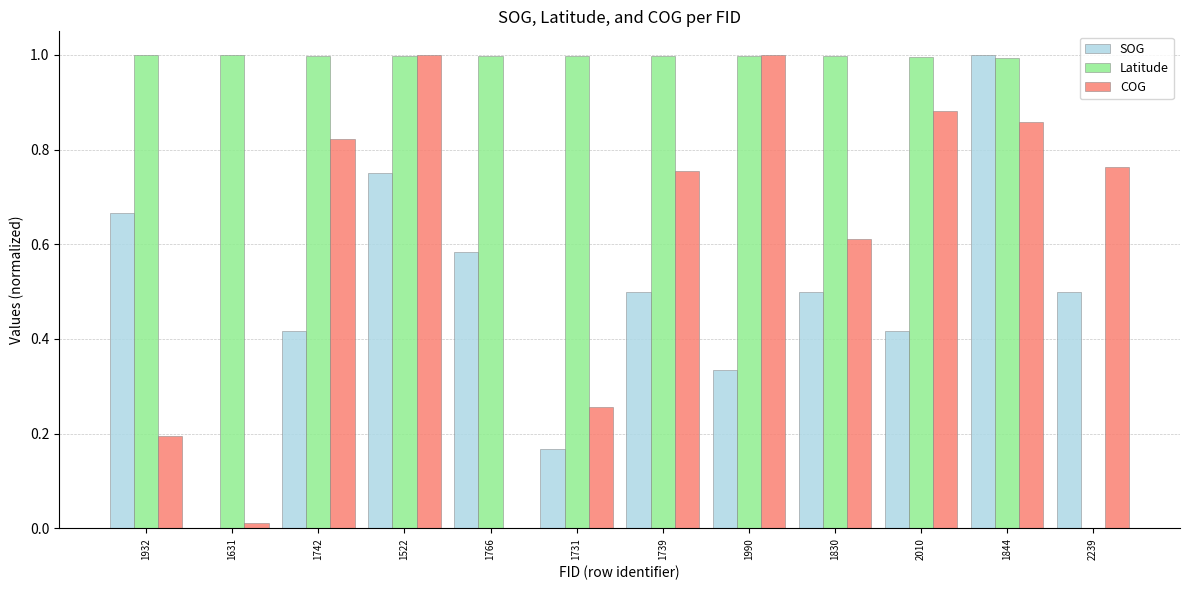

Which series changed the most between 1830 and 1844?

SOG